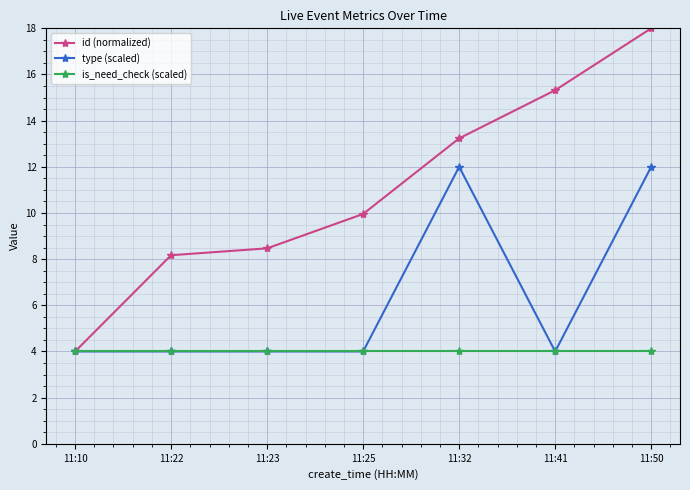

What are all the series names shown in the legend?

id (normalized), type (scaled), is_need_check (scaled)